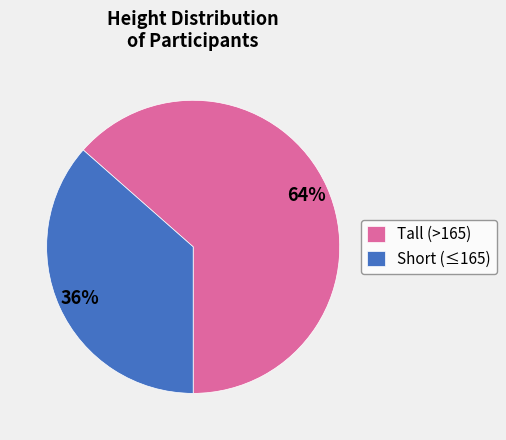

Is the sum of Short (≤165) and Tall (>165) greater than half?

Yes